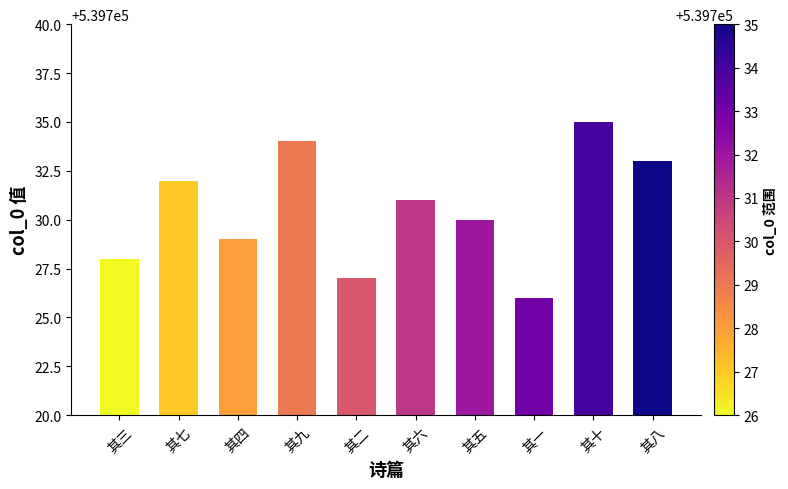

Count the number of categories in the chart.

10